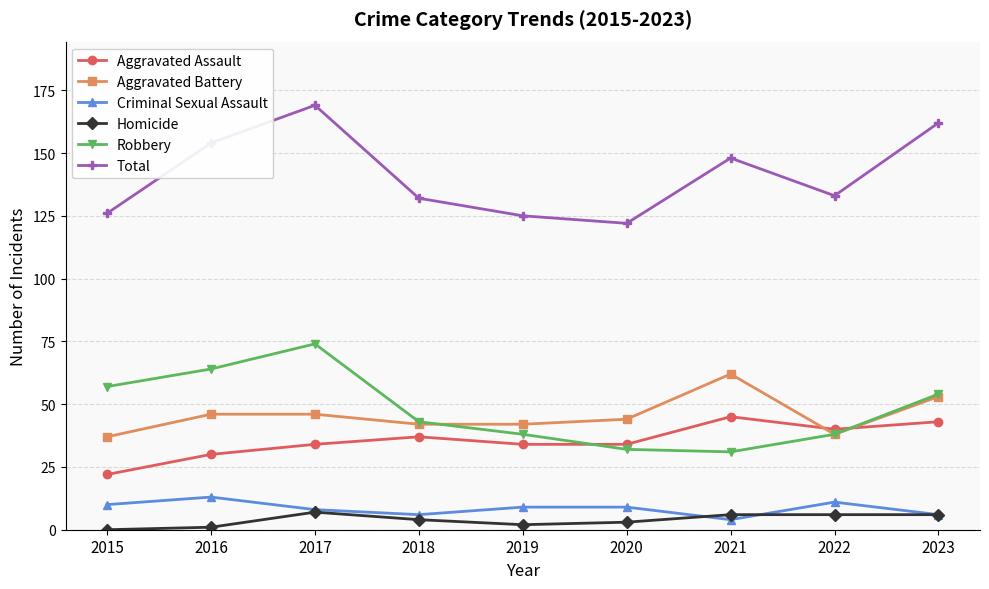

What are all the series names shown in the legend?

Aggravated Assault, Aggravated Battery, Criminal Sexual Assault, Homicide, Robbery, Total